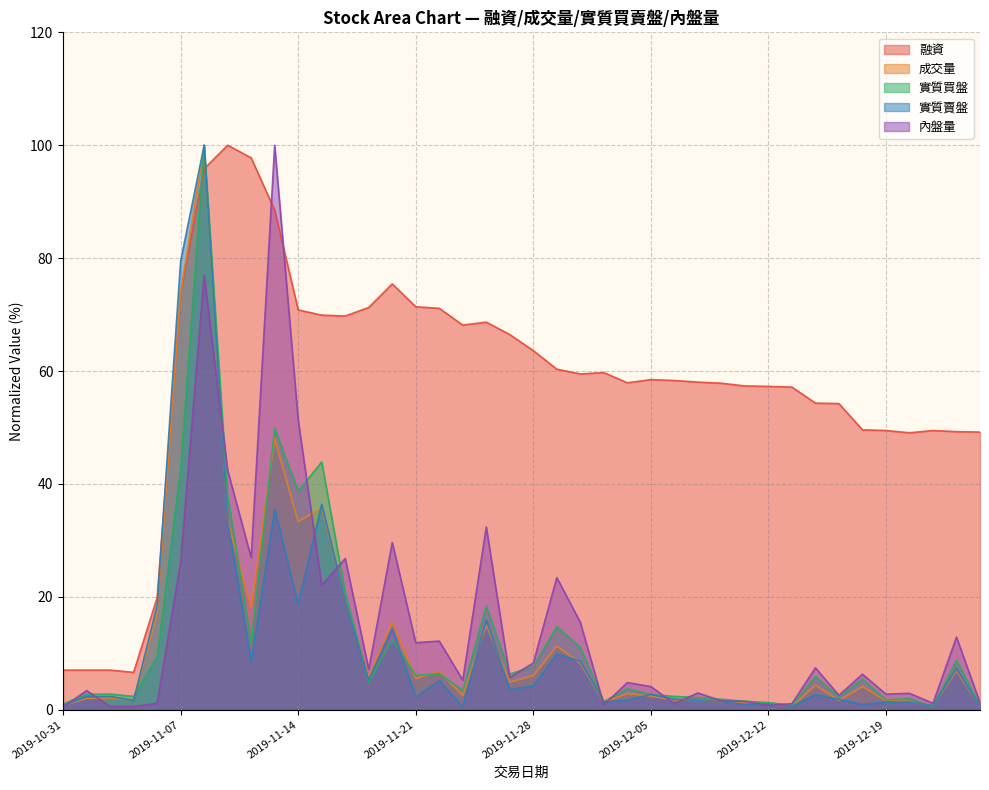

Does the chart display data point markers on the line(s)?

No